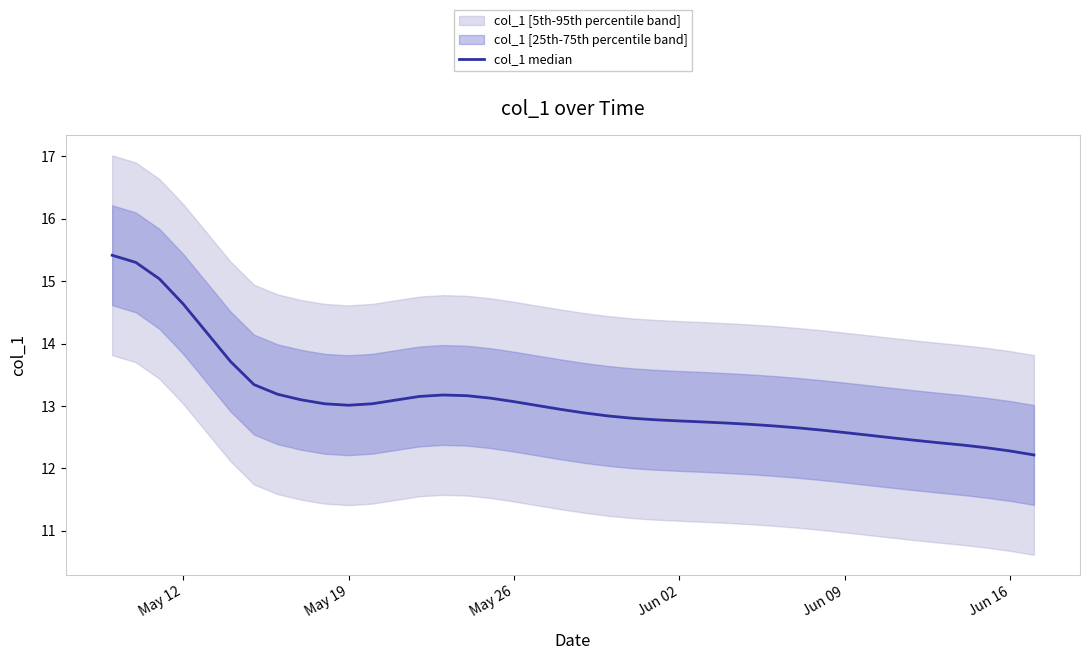

What is the greatest value displayed?

15.4